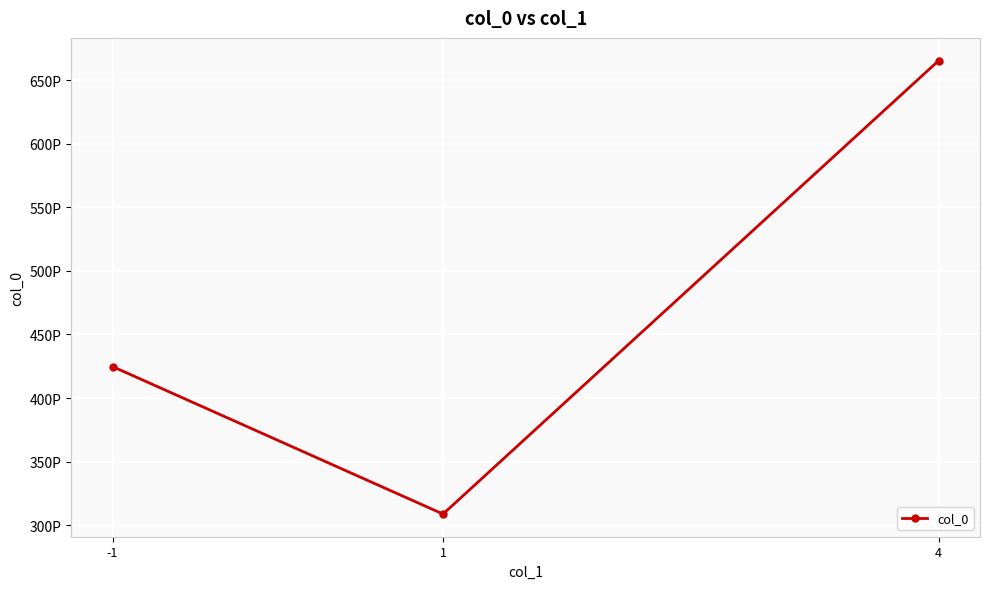

What is the minimum value shown in the chart?

308851097039142912